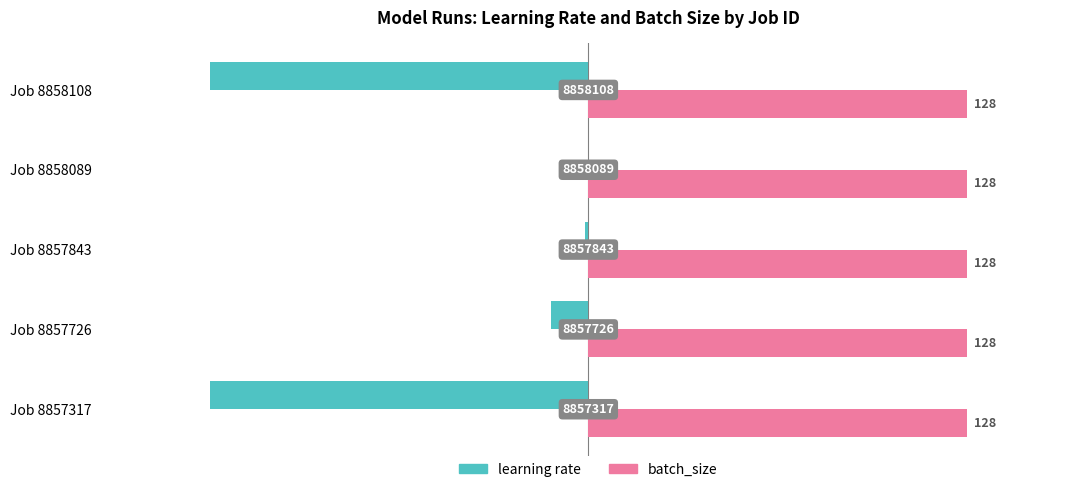

What is the difference between the second highest and second lowest values in the learning rate series?

99.0